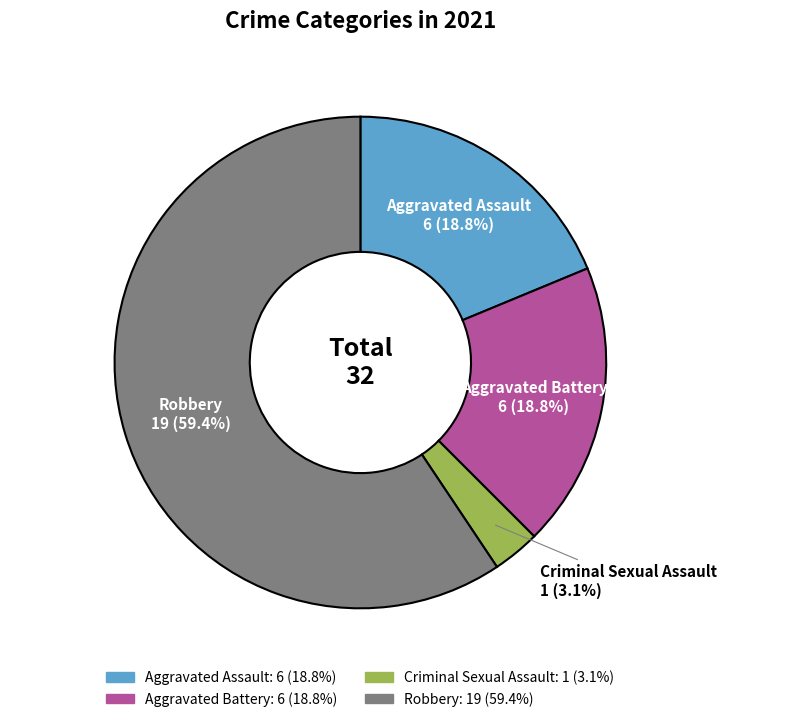

To the nearest percent, what is the average slice percentage?

25%